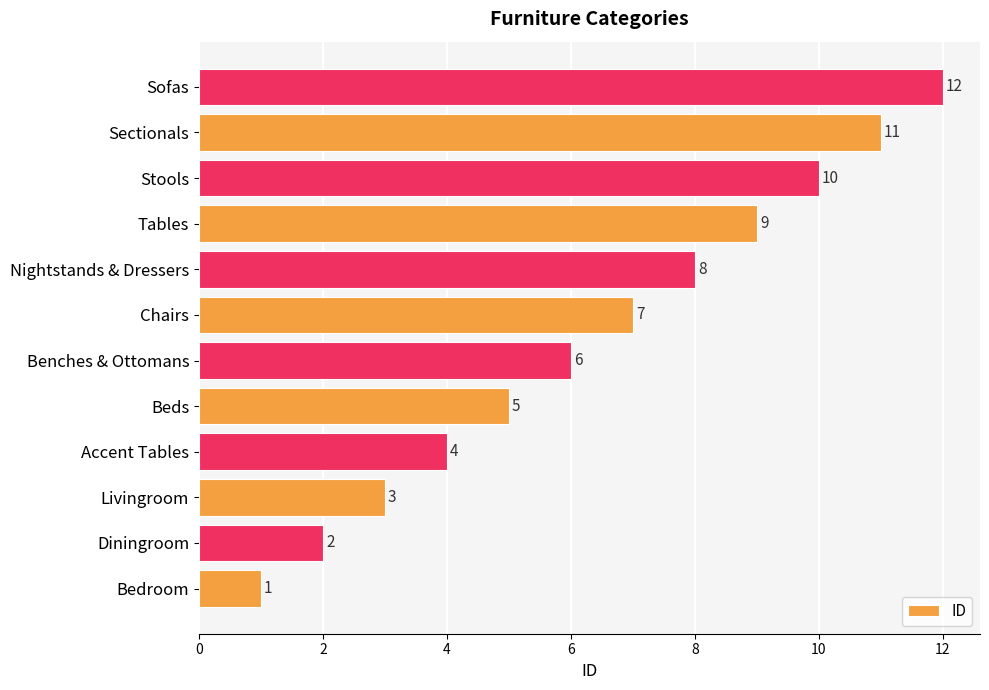

Between Diningroom and Sofas, which is larger?

Sofas